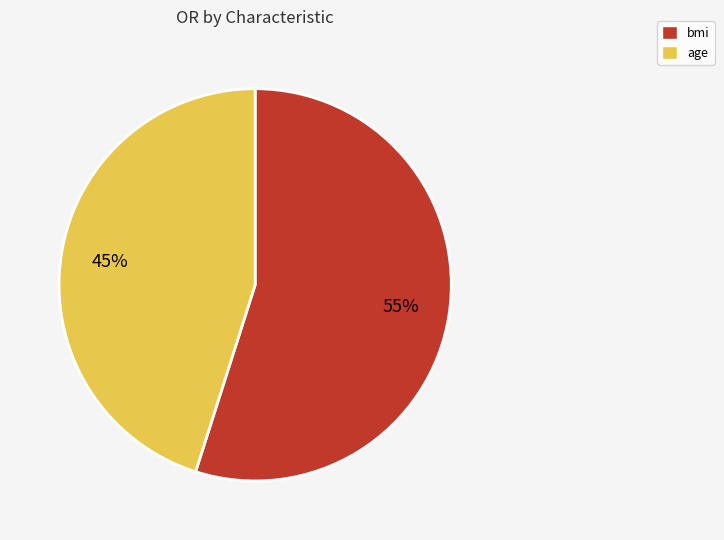

To the nearest percent, what is the difference between the largest and smallest slice percentages?

10%